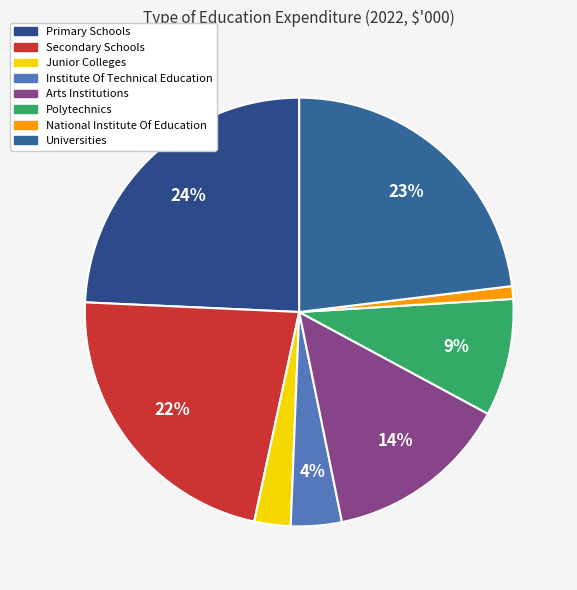

Is there a majority slice in this chart?

No